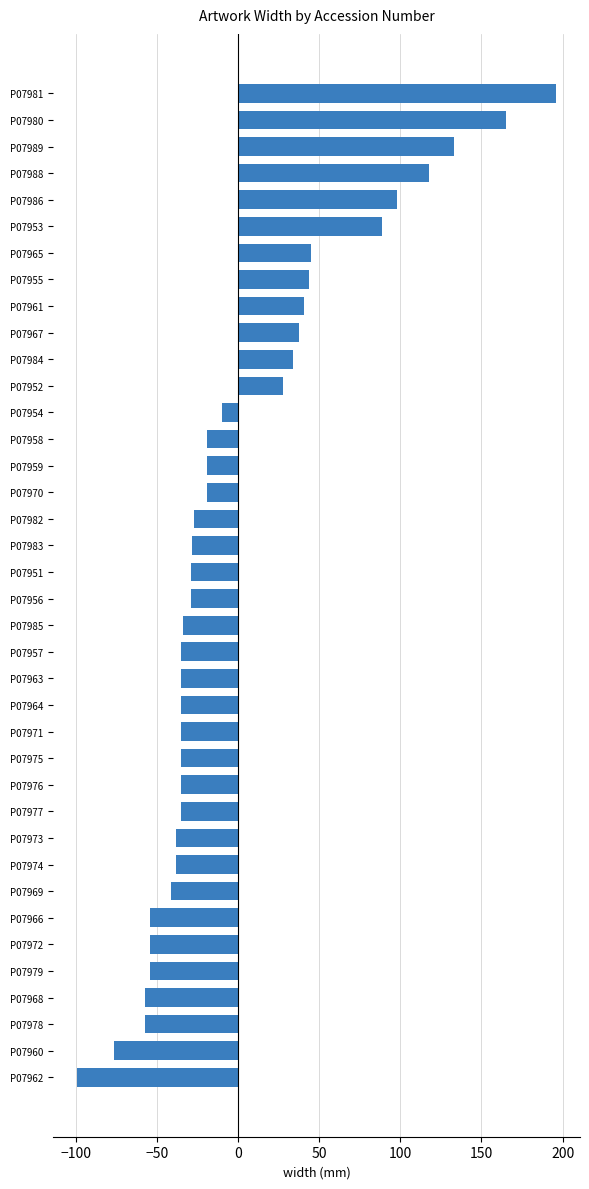

What is the greatest value displayed?

195.9